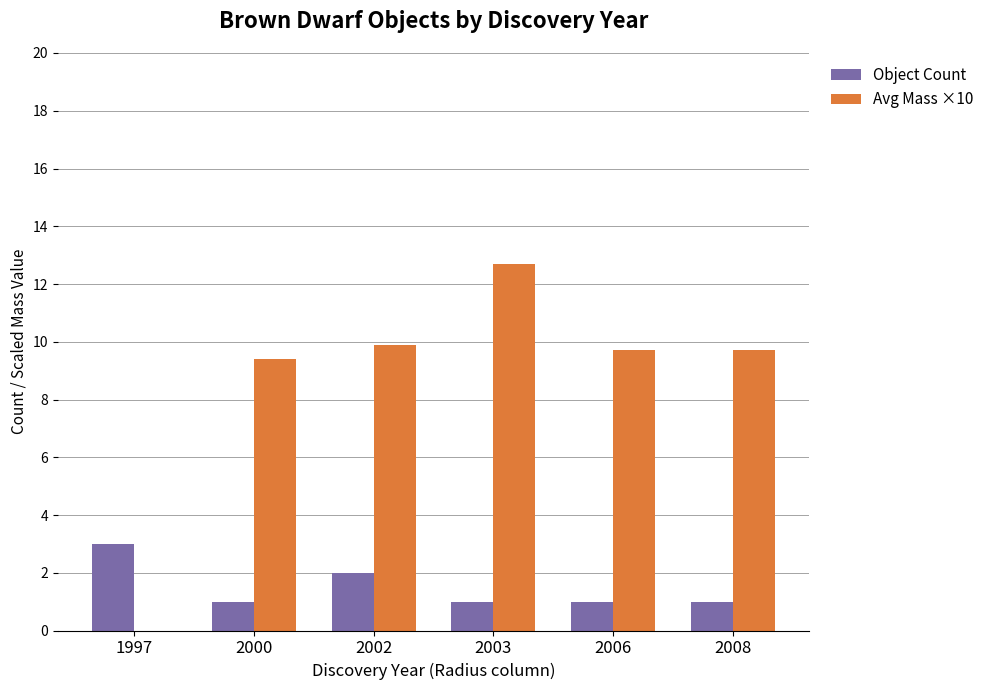

True or false: Avg Mass ×10 has a value of 9.4 at 2000.

True